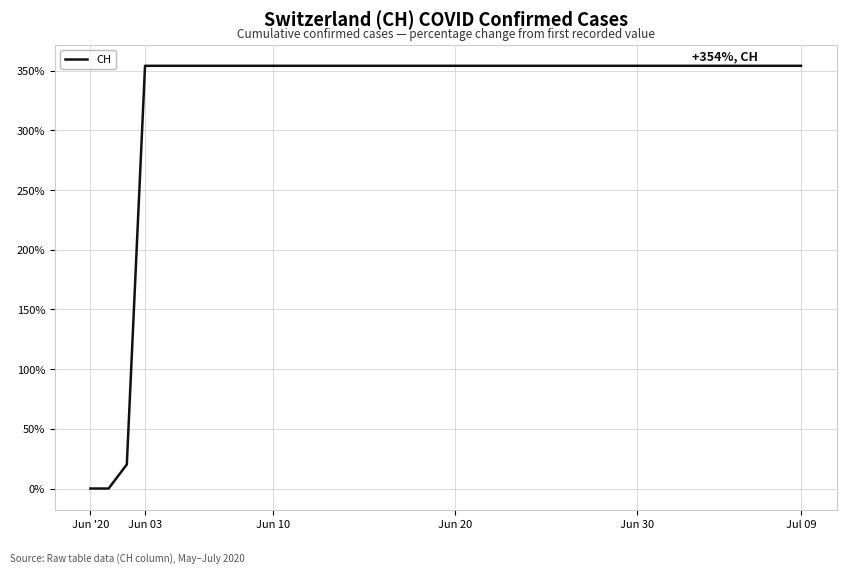

What is the difference between the maximum and minimum values?

354.0